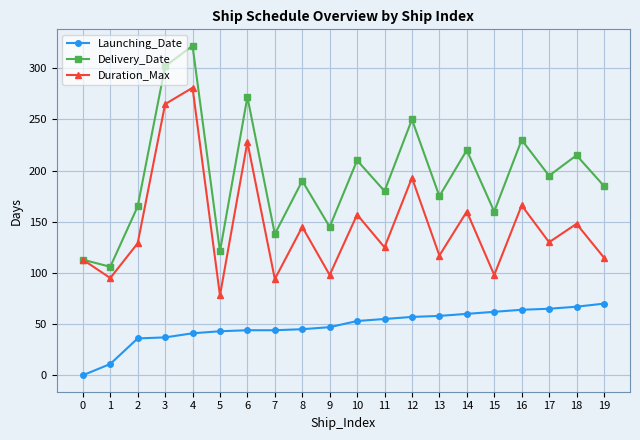

What is the highest value of the Launching_Date series?

70